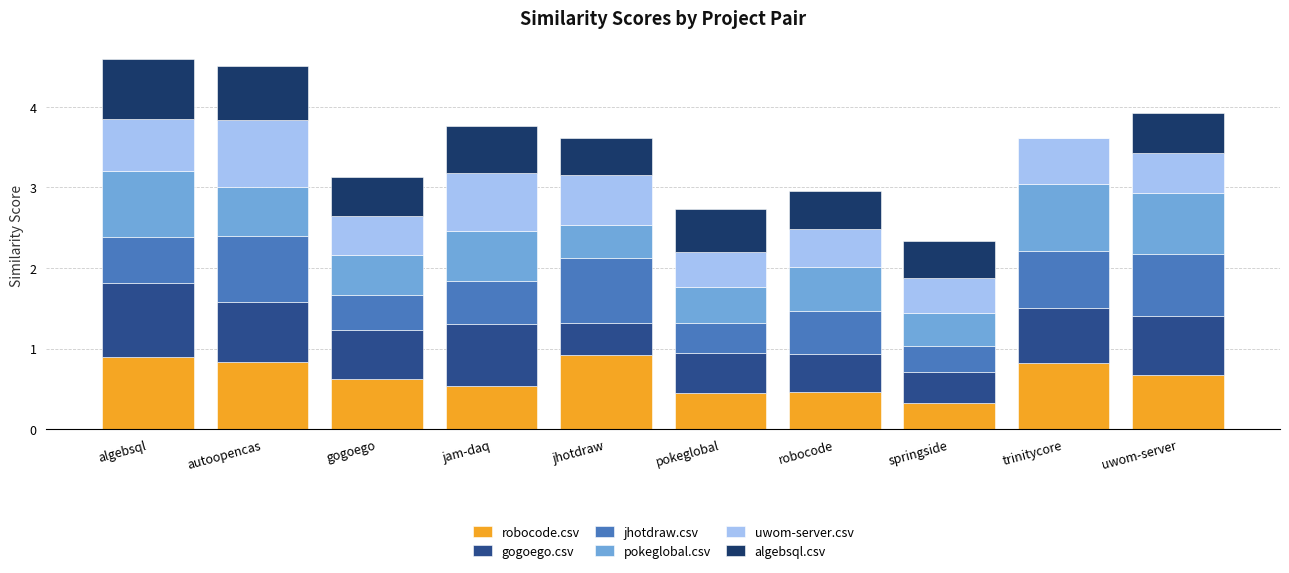

The robocode.csv series shows 0.5 at pokeglobal. True or false?

True